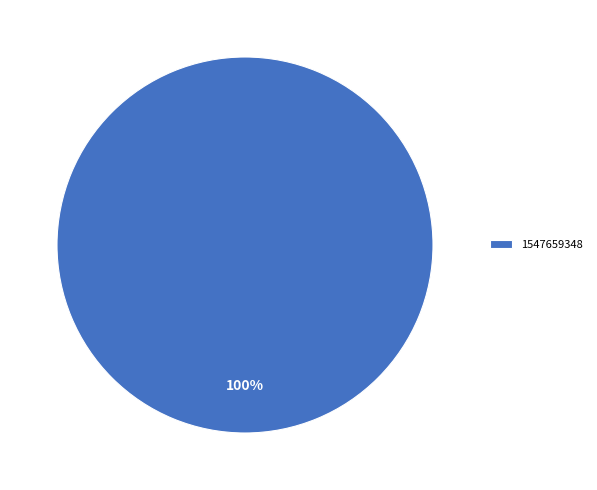

Is it true that 1547659348 is 100% of the pie?

True